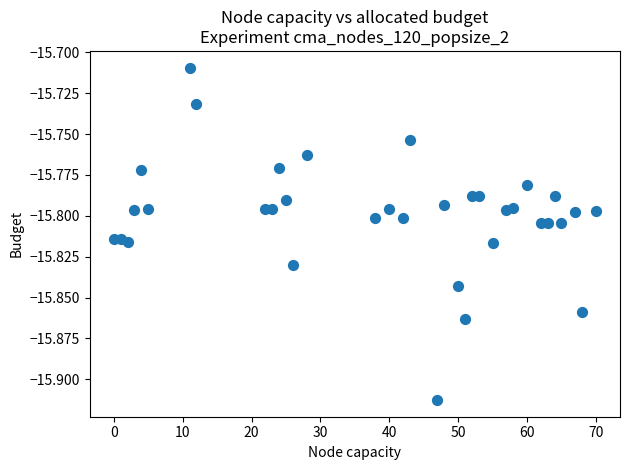

What is the range of X values (max minus min)?

70.0